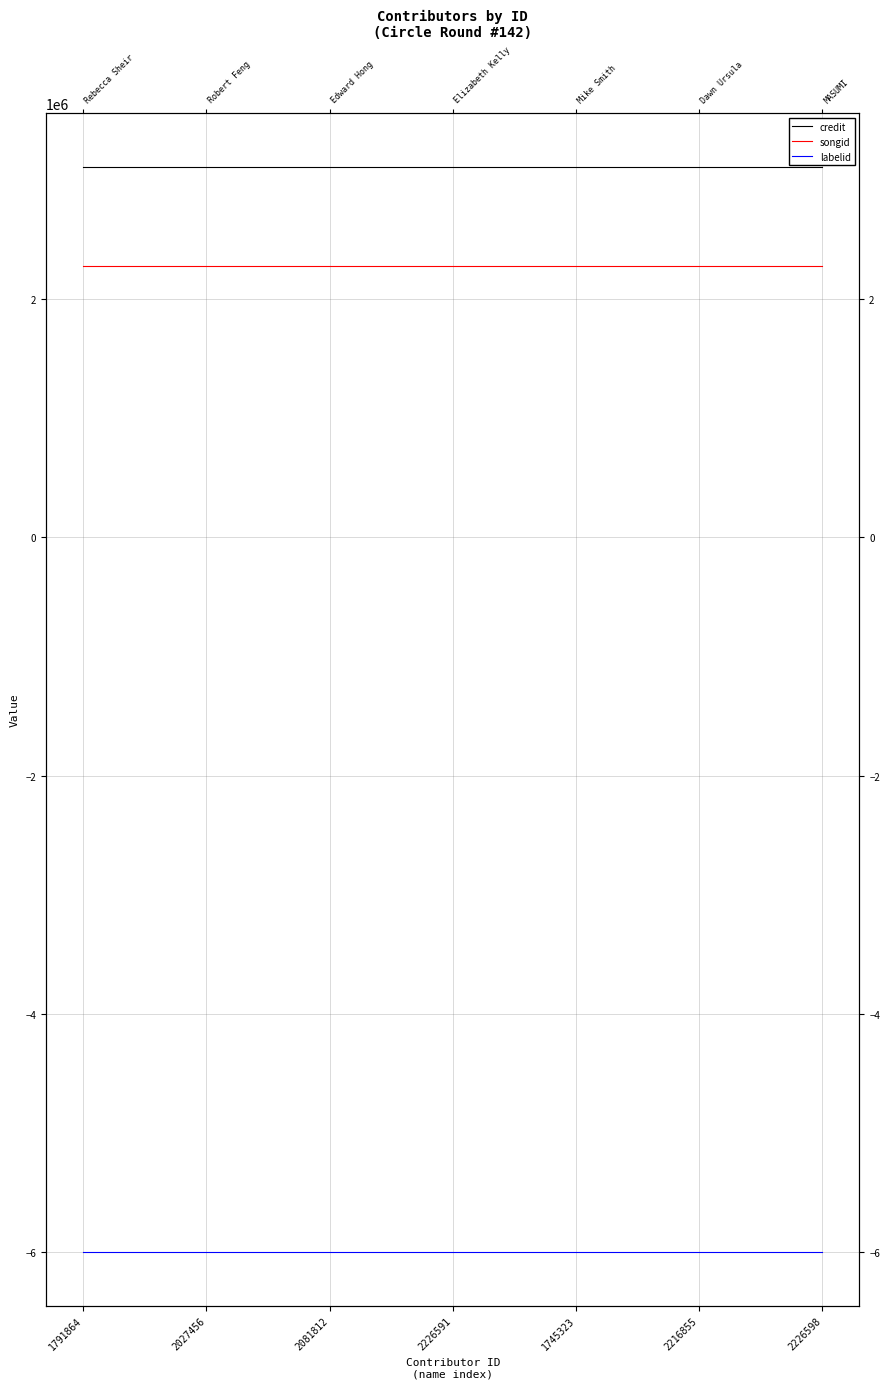

True or false: labelid and credit intersect in this chart.

False